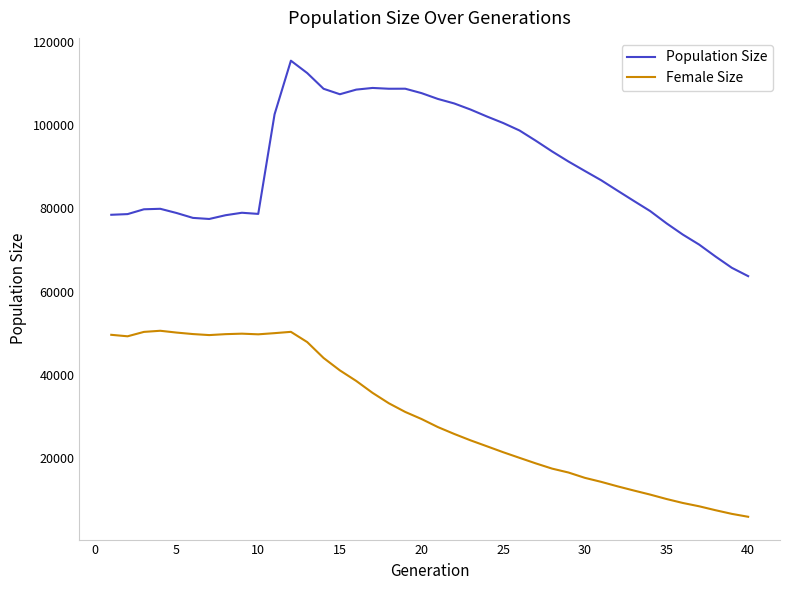

Does the chart display data point markers on the line(s)?

No